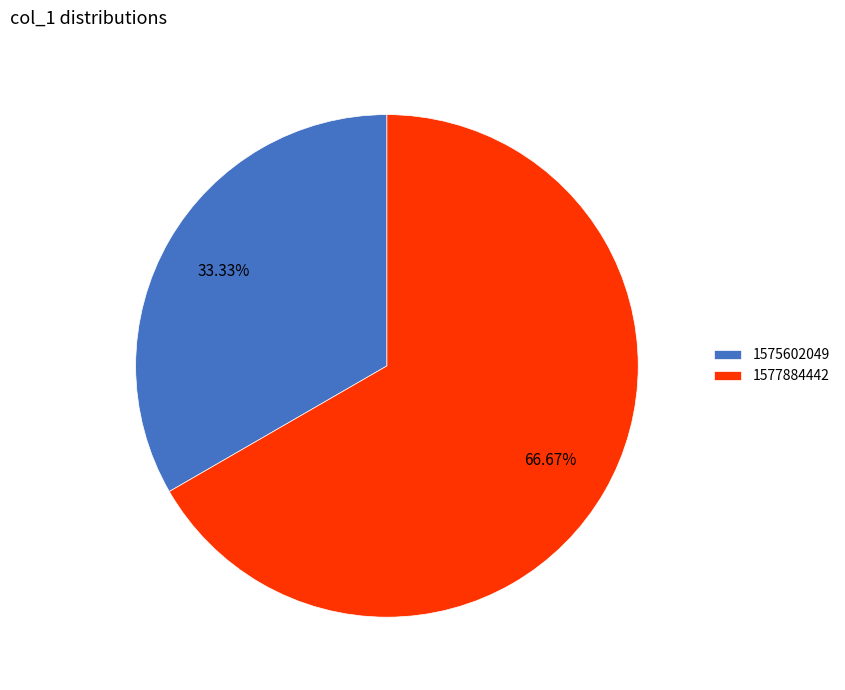

Which has a higher value, 1575602049 or 1577884442?

1577884442